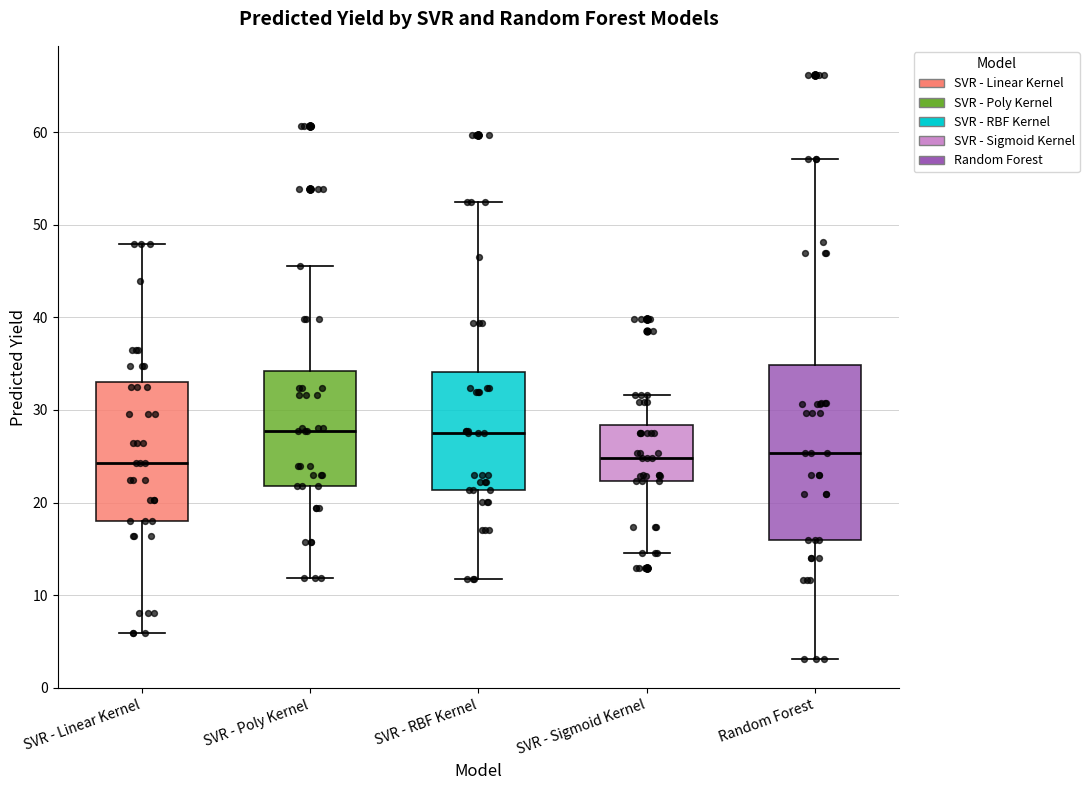

Reading left to right, transcribe this box plot: for each box, give where its median line is, the range the box spans, and where its two whiskers end, as read against the y-axis. The values are not printed on the chart, so give them approximately, as read against the axis.

SVR - Linear Kernel: median 24, box 18 to 33, whiskers 6 to 48
SVR - Poly Kernel: median 28, box 22 to 34, whiskers 12 to 45
SVR - RBF Kernel: median 28, box 21 to 34, whiskers 12 to 52
SVR - Sigmoid Kernel: median 25, box 22 to 28, whiskers 15 to 32
Random Forest: median 25, box 16 to 35, whiskers 3 to 57